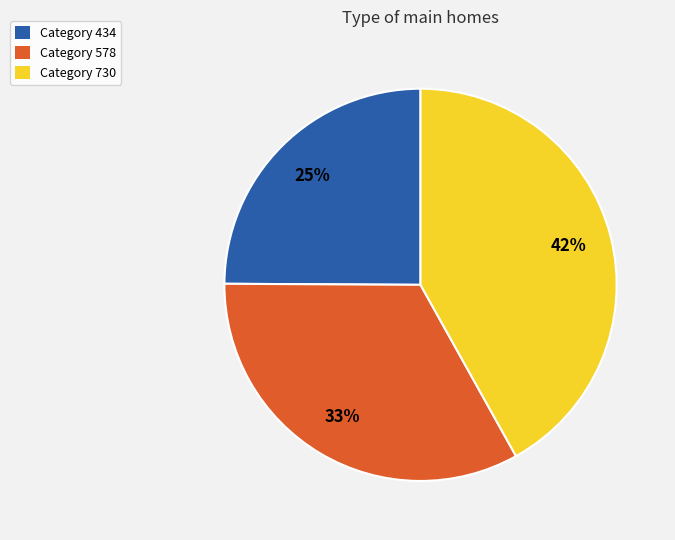

Count the number of slices in the pie.

3